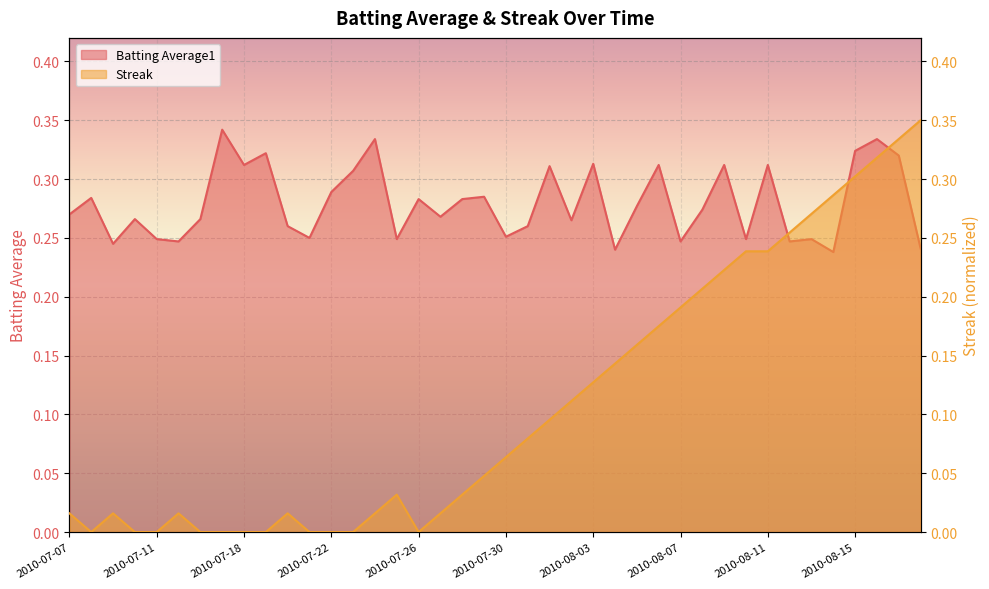

Where is Batting Average1 nearest to the value 0?

2010-08-14